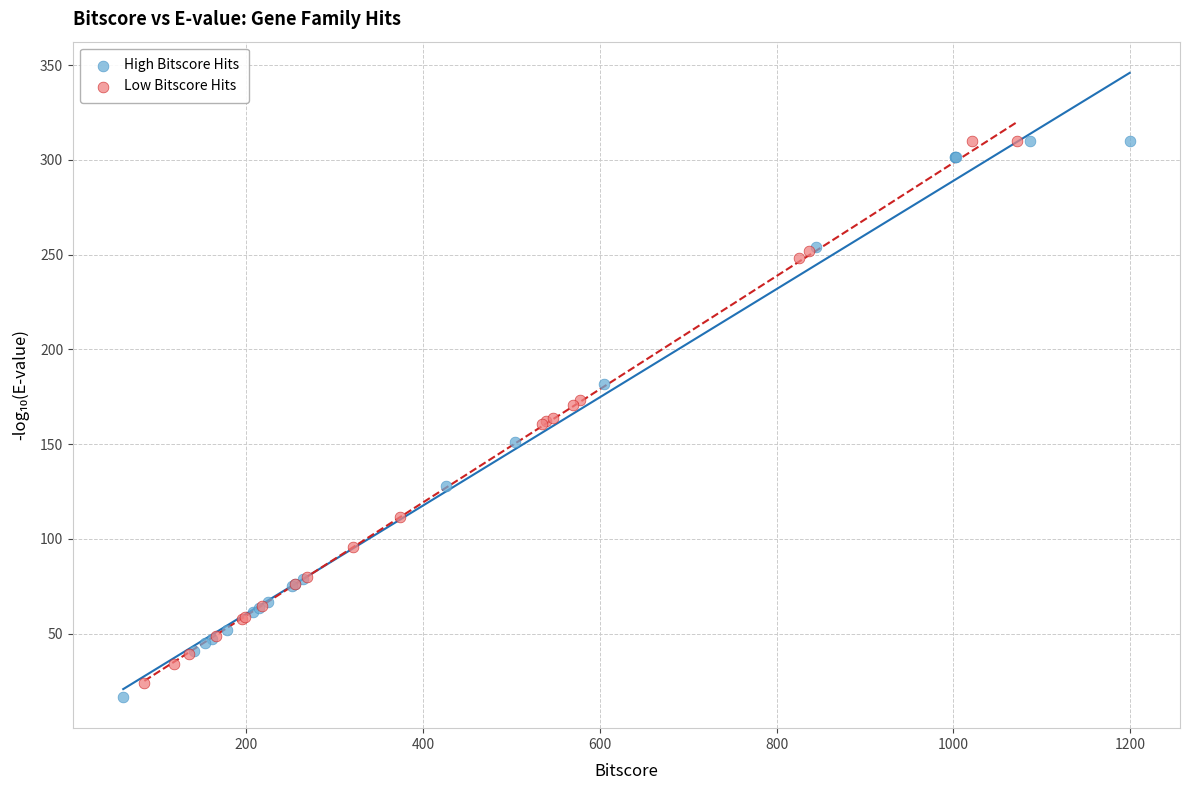

What are all the series names shown in the legend?

High Bitscore Hits, Low Bitscore Hits